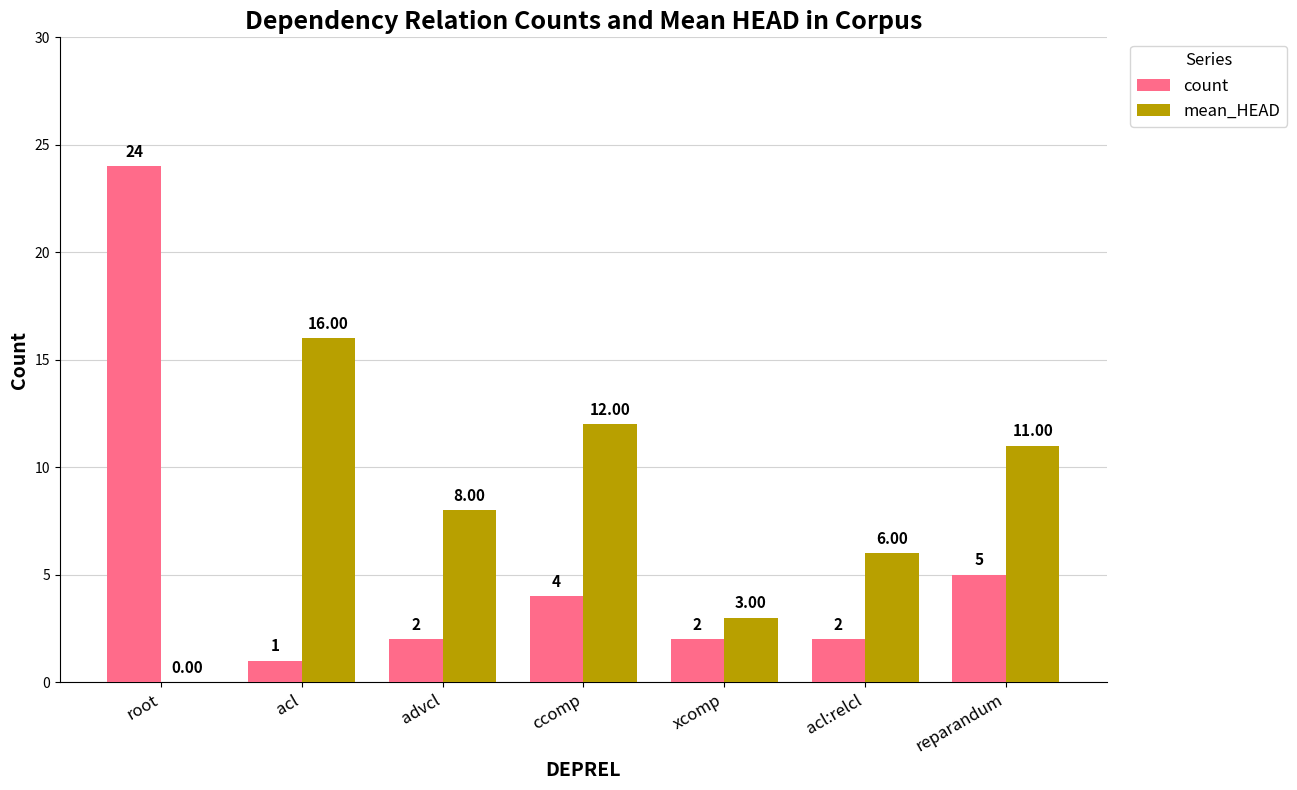

How many positive values does the mean_HEAD series have?

6